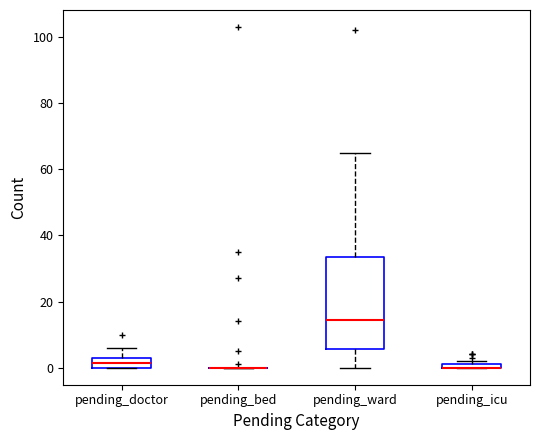

Where is the lower edge of the box for pending_icu on the y-axis? The values are not printed on the chart, so give them approximately, as read against the axis.

0